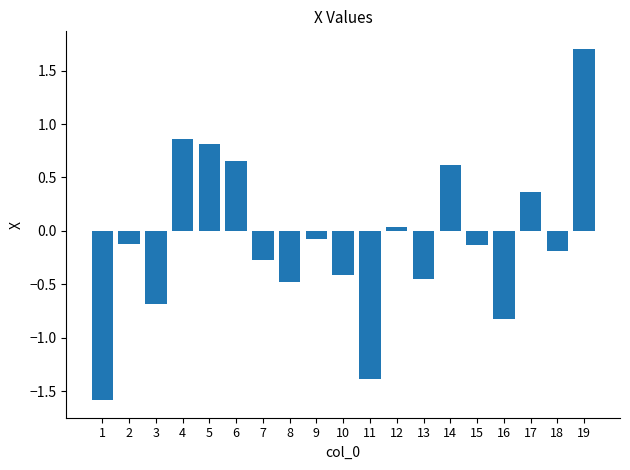

Read the value at 14.

0.6